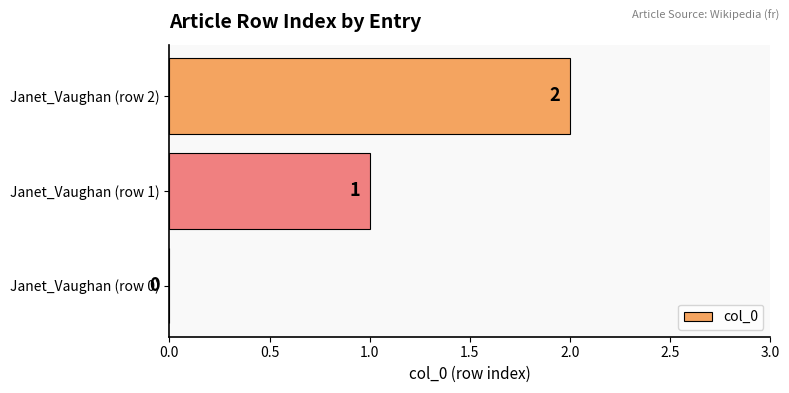

Which category has the highest value across all series?

Janet_Vaughan (row 2)